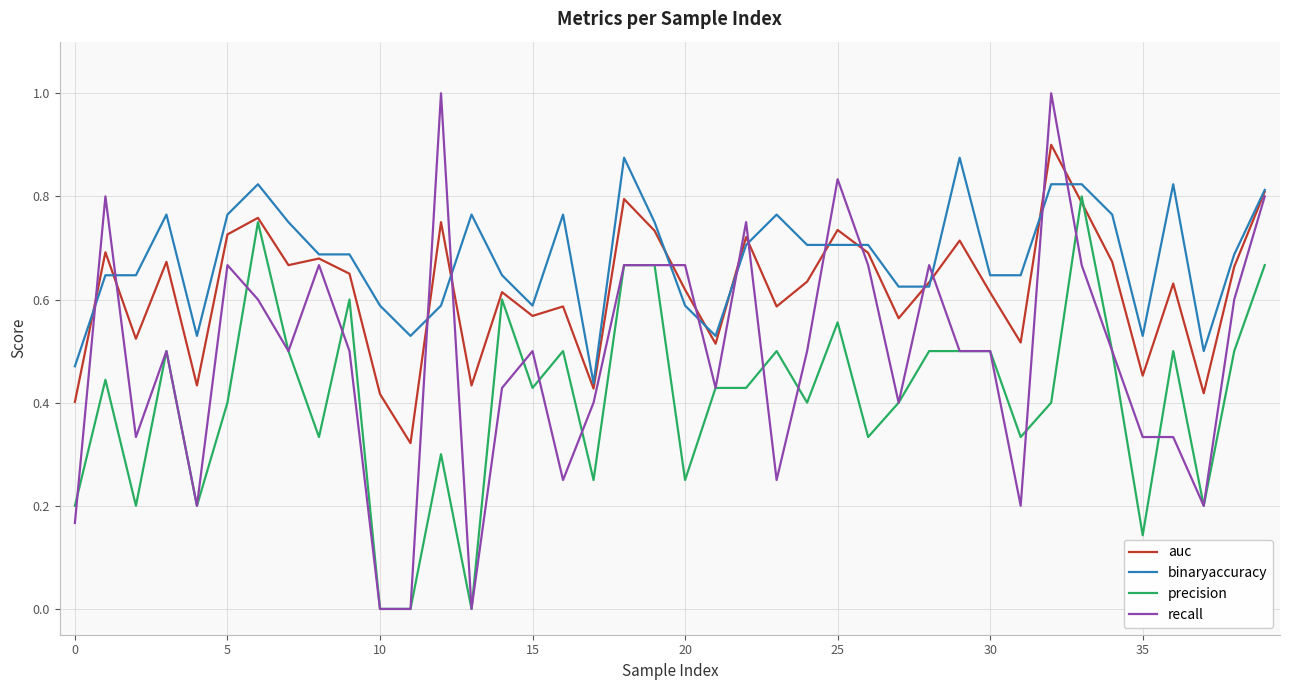

Which series has the largest total across all categories?

binaryaccuracy